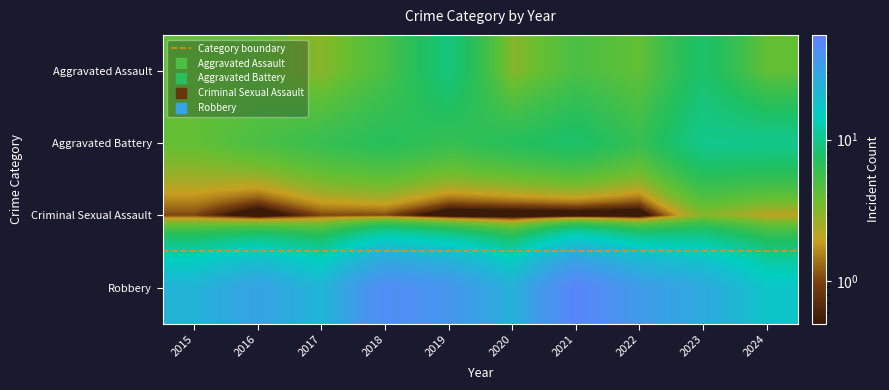

What is the greatest value displayed?

50